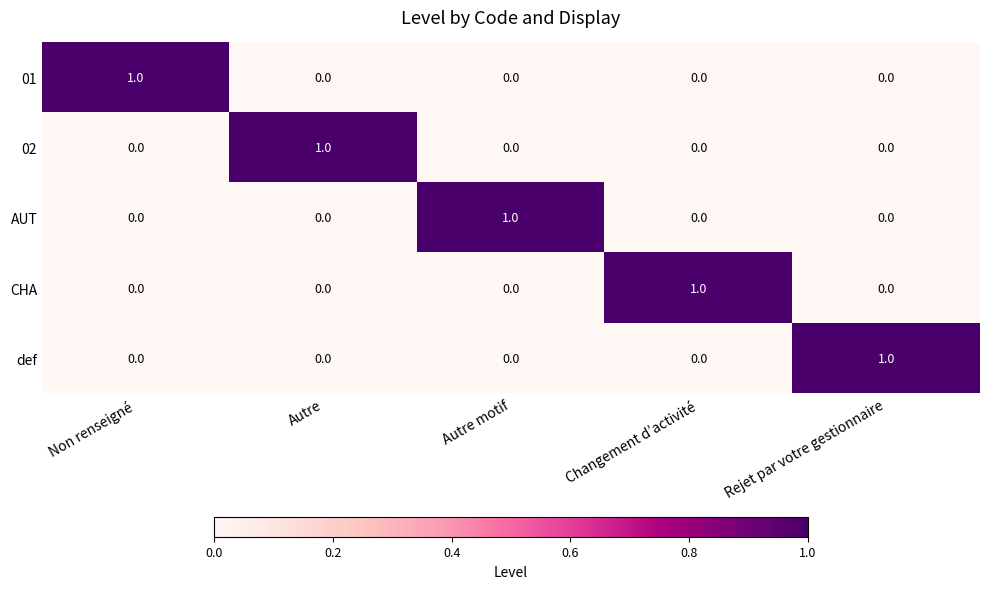

Is it true that CHA equals 1 at Non renseigné?

False